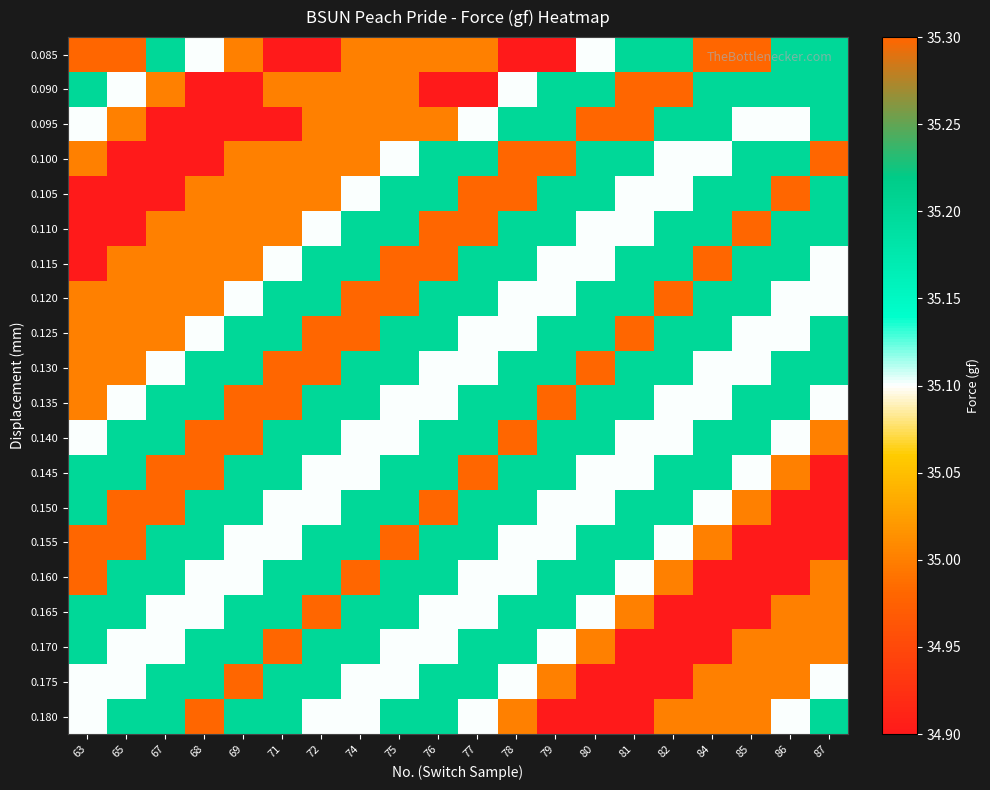

Which label corresponds to the smallest value in the chart?

71